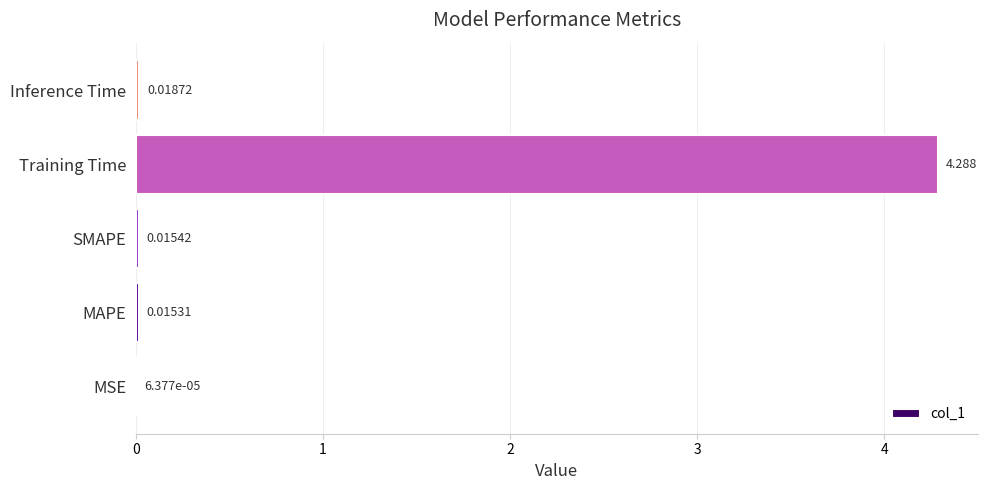

How many series are shown in this chart?

1